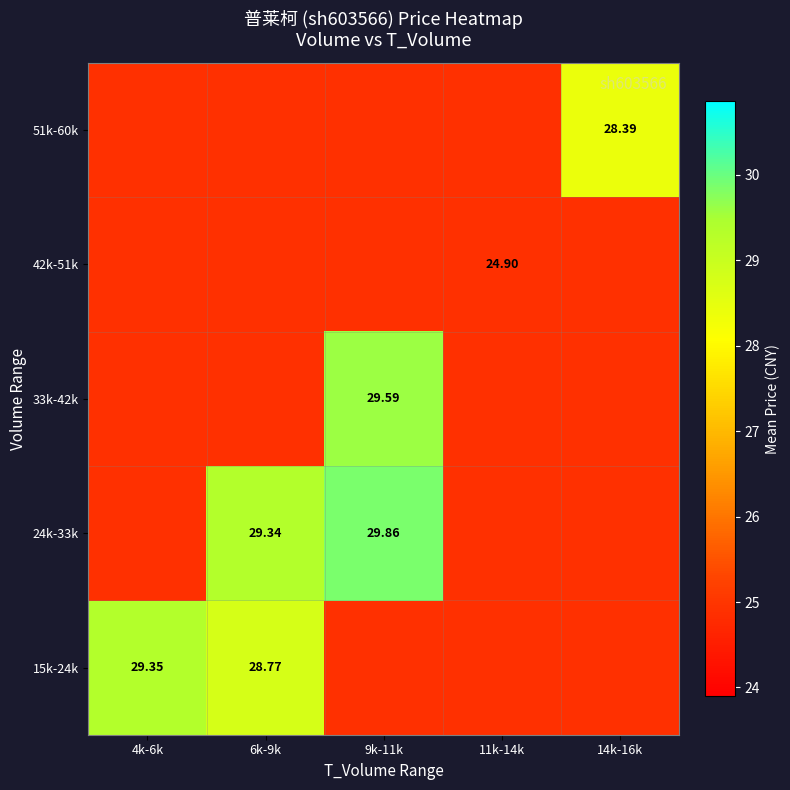

Is the value of 15k-24k at 6k-9k greater than the value of 24k-33k at 6k-9k?

No